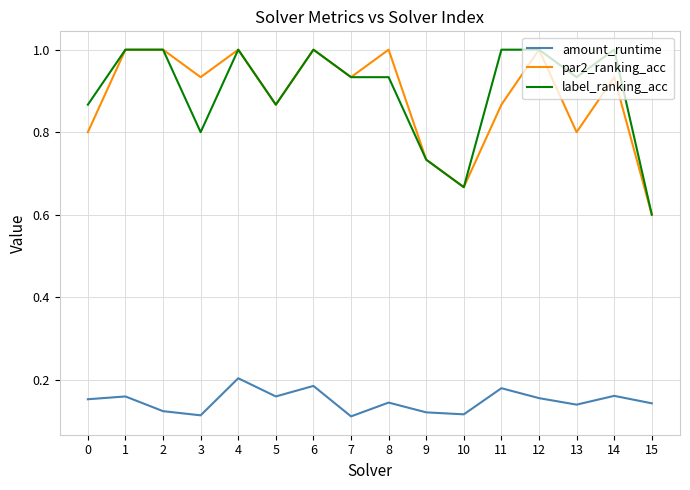

Which series changed the most between 0 and 2?

par2_ranking_acc